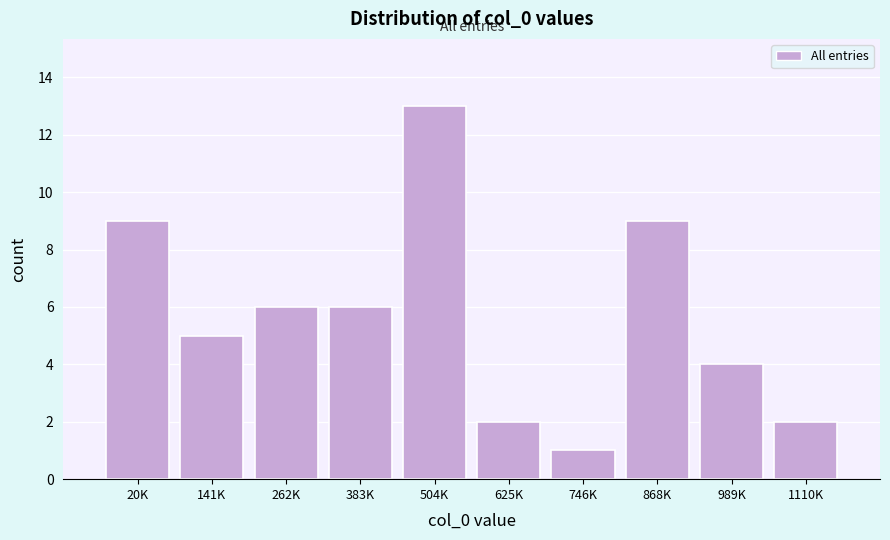

Reading right to left, transcribe all the data shown in this chart.

2	4	9	1	2	13	6	6	5	9